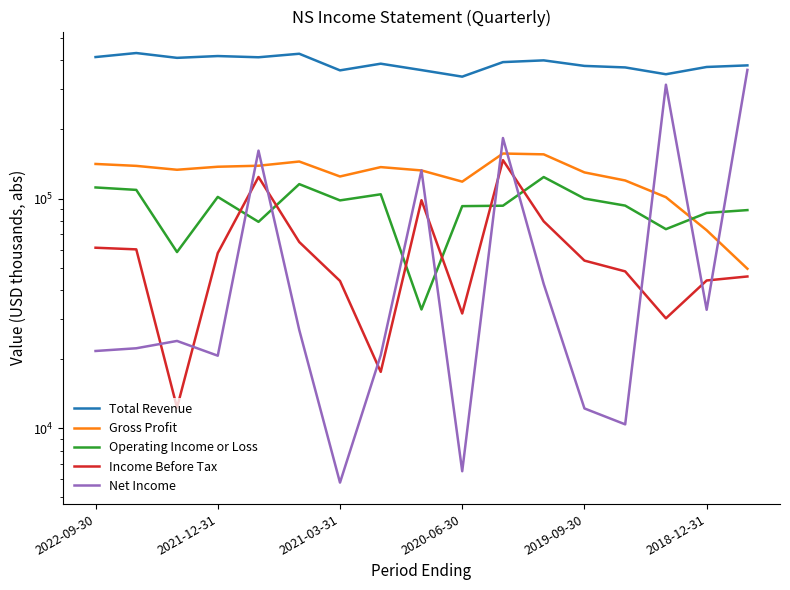

Is it true that Net Income equals 363300 at 16?

True